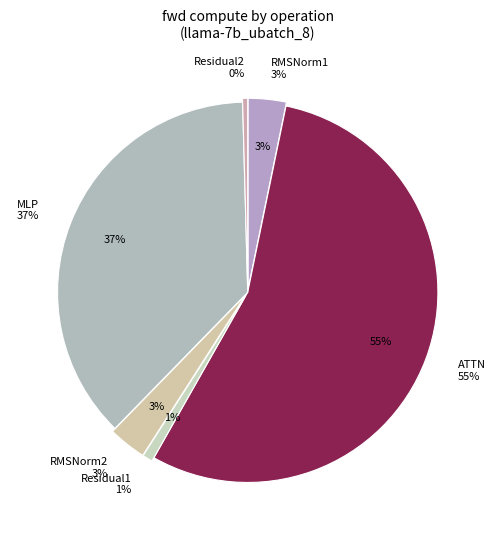

Is it true that ATTN is 55% of the pie?

True